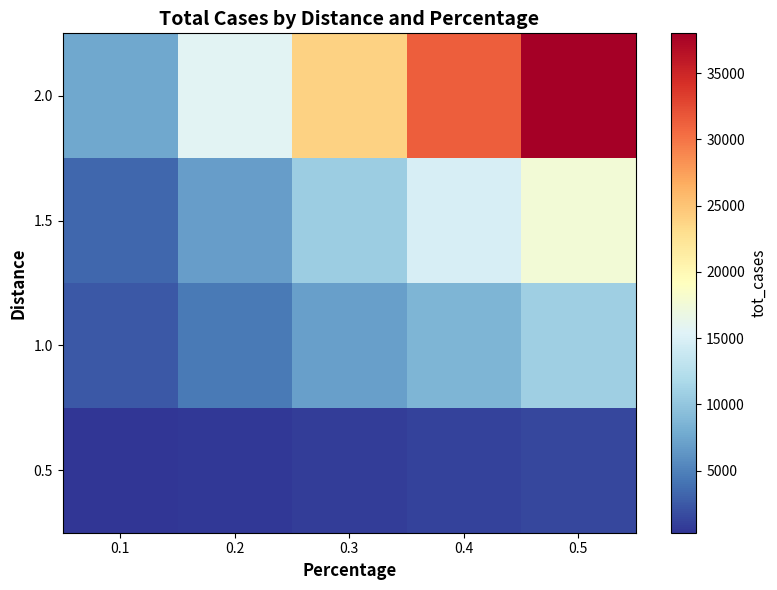

What is the total value across all series at 0.5?

67893.0